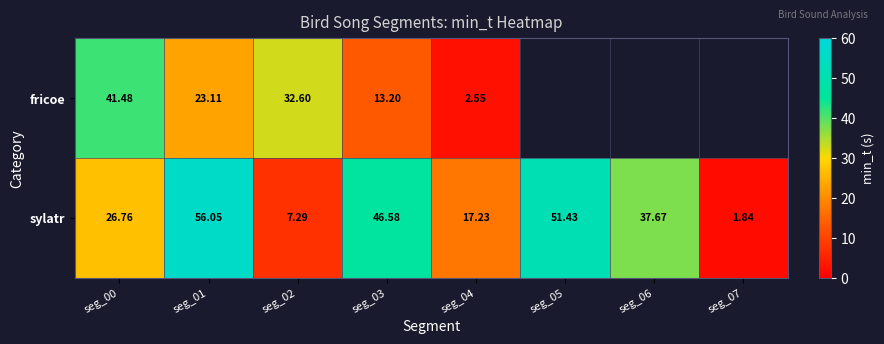

What is the average value of the sylatr series?

30.6